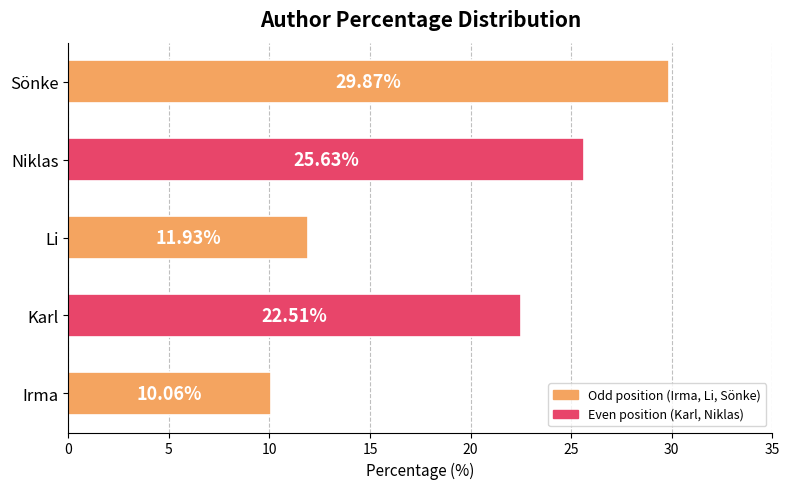

What is the ratio of the value at Sönke to the value at Niklas?

1.2